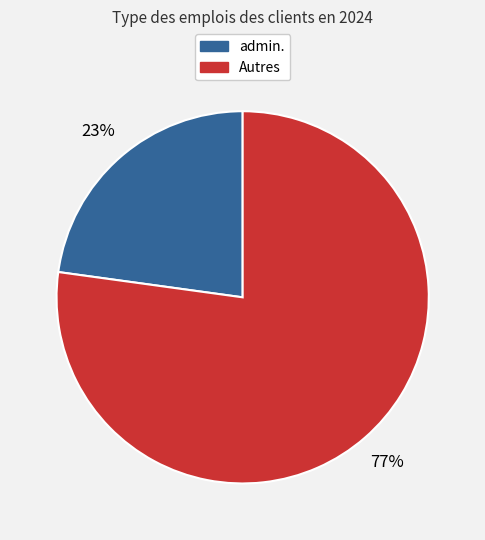

To the nearest percent, what is the average slice percentage?

50%